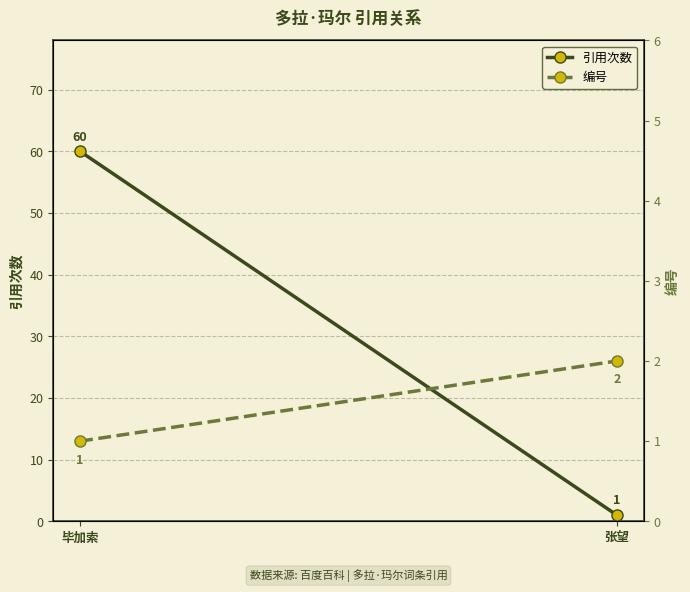

Reading right to left, what are all the values shown in this chart?

引用次数: 张望=1	毕加索=60
编号: 张望=2	毕加索=1